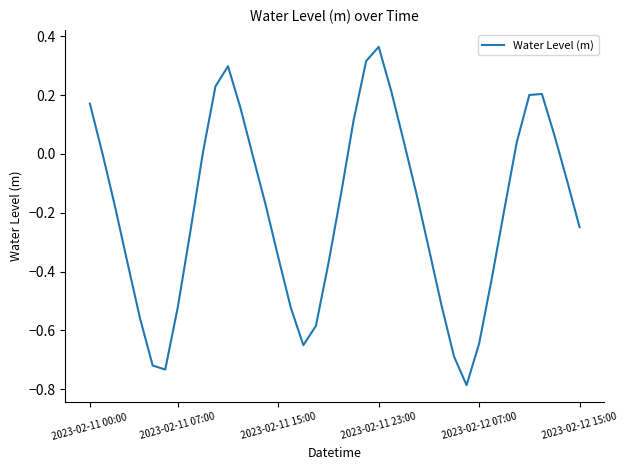

How many interior local peaks (higher than both neighbors) does the data have?

3